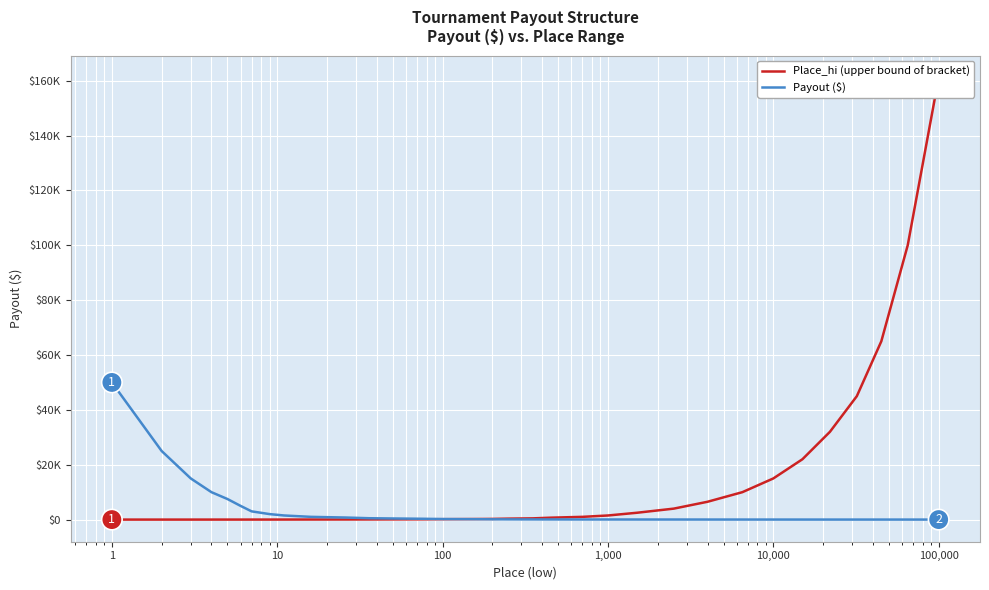

Is it true that Payout ($) equals 14 at 28?

False